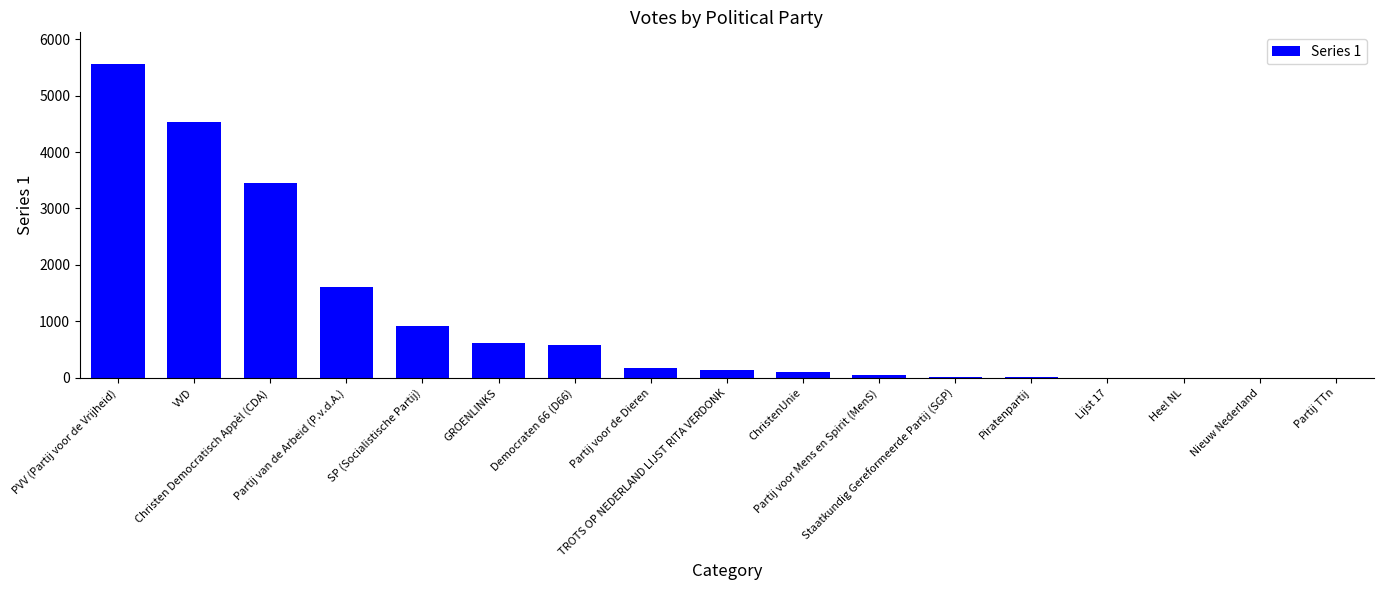

What value does the data have at Partij voor Mens en Spirit (MenS), to the nearest 100?

100